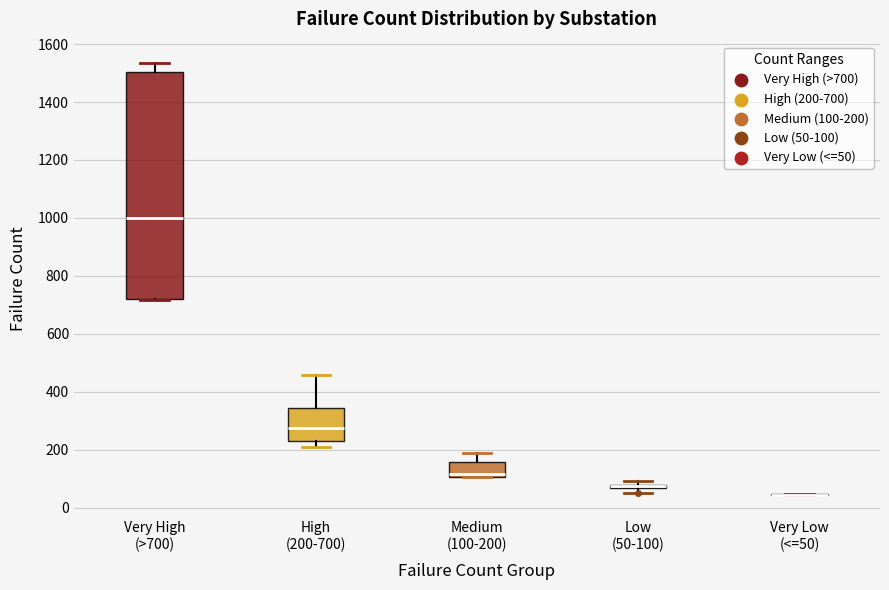

Comparing the boxes themselves (not the whiskers), which one is the tallest?

Very High (>700)